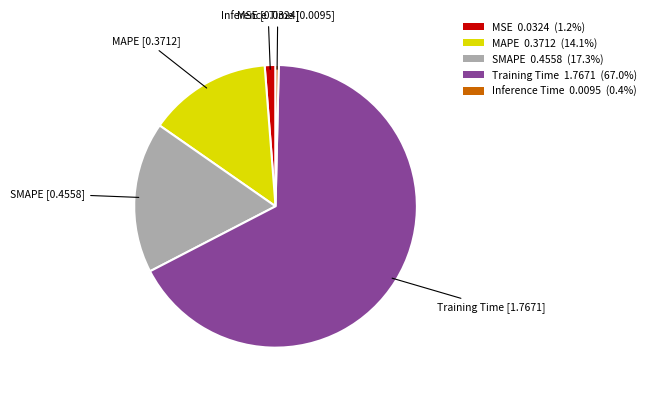

How many segments does this pie chart have?

5